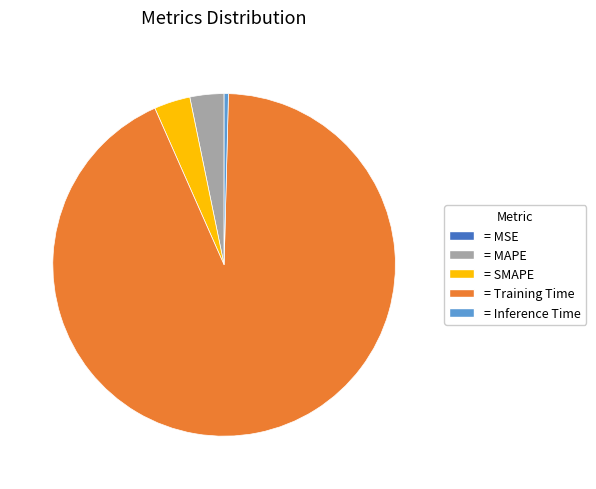

Does any single category account for the majority?

Yes